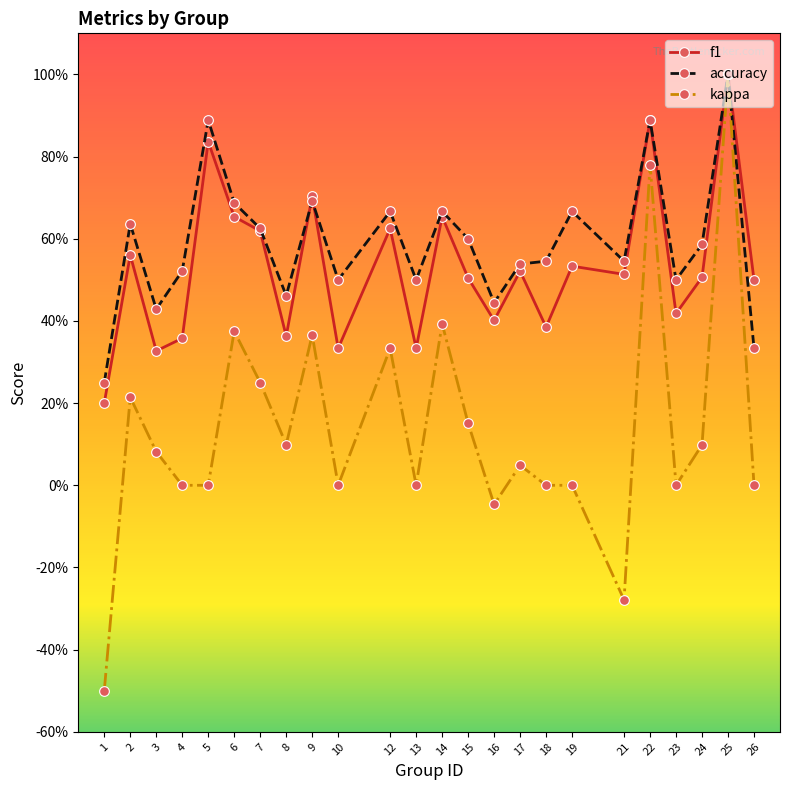

What are all the series names shown in the legend?

f1, accuracy, kappa